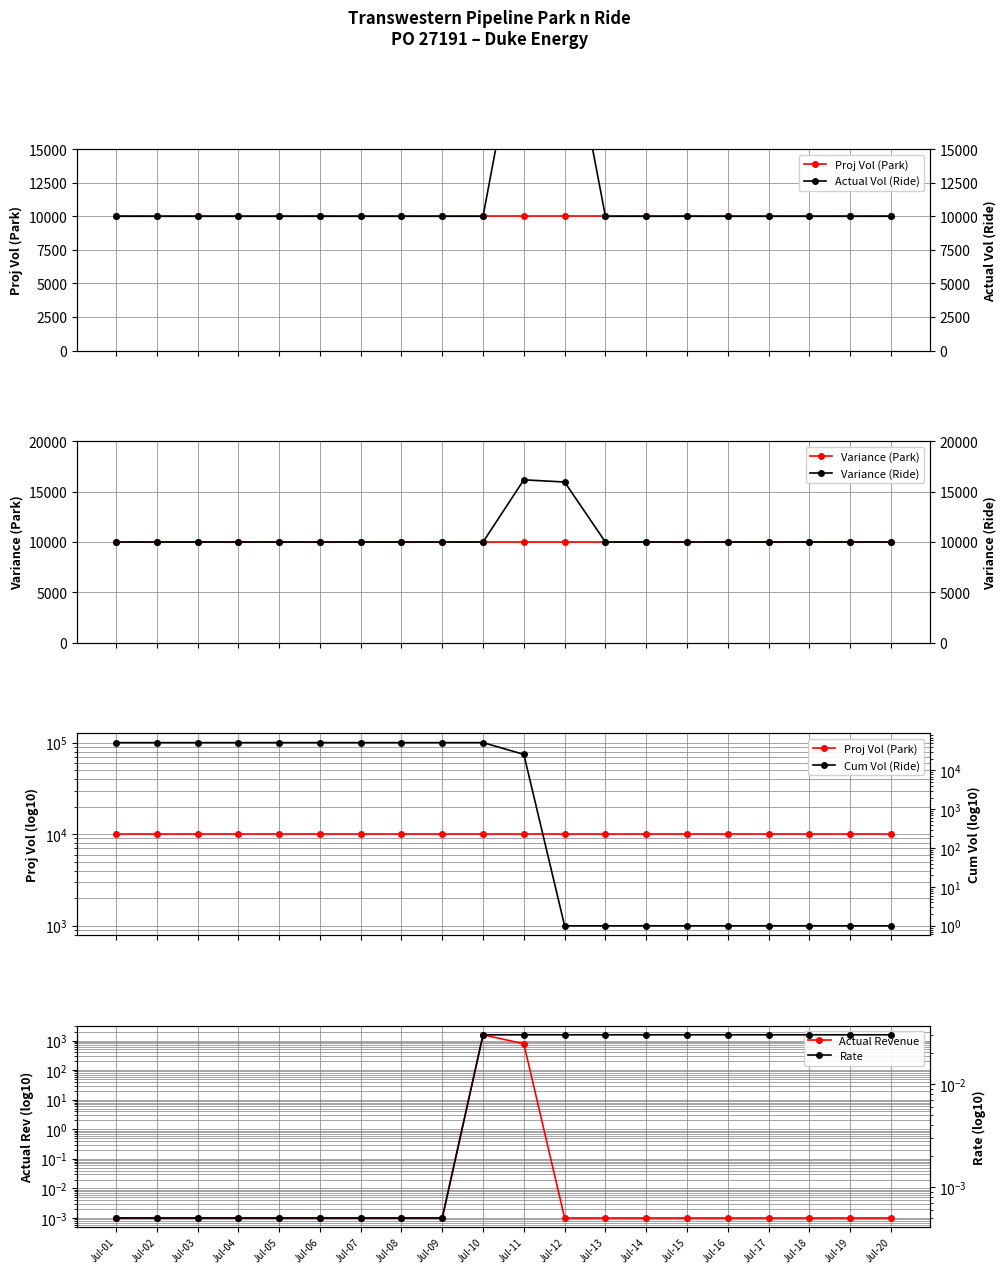

True or false: Variance_ride has more than 2 interior local peaks.

False